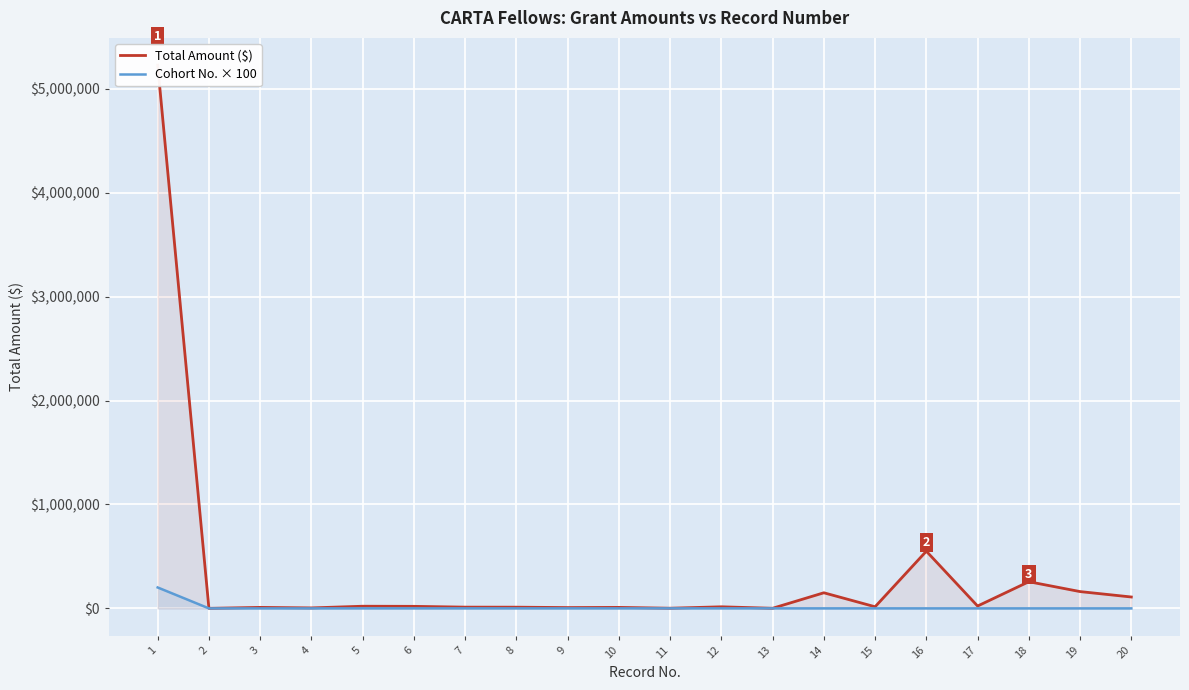

True or false: Total Amount ($) and Cohort No. × 100 cross at least once.

False